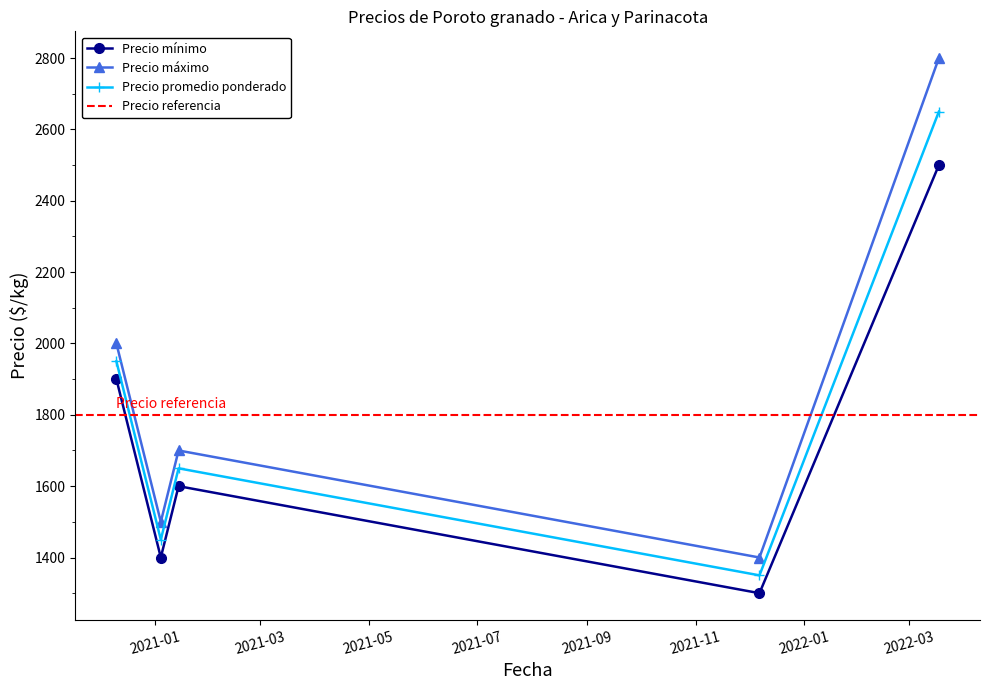

What is the lowest value of the Precio máximo series?

1400